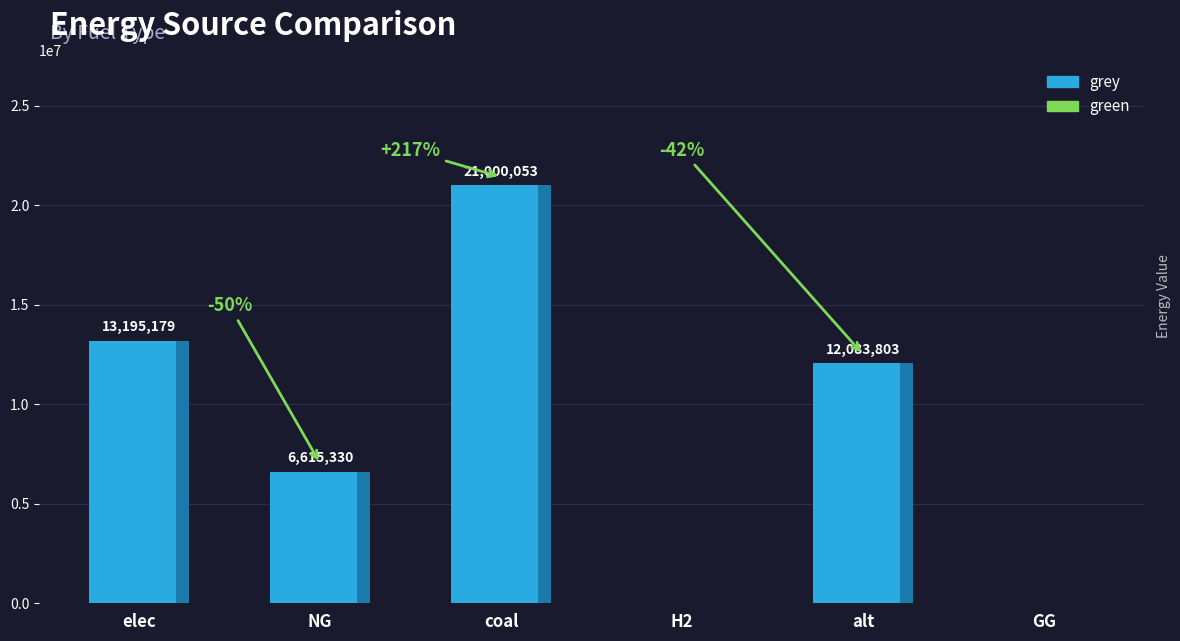

Is it true that the value at GG is 0.0?

True